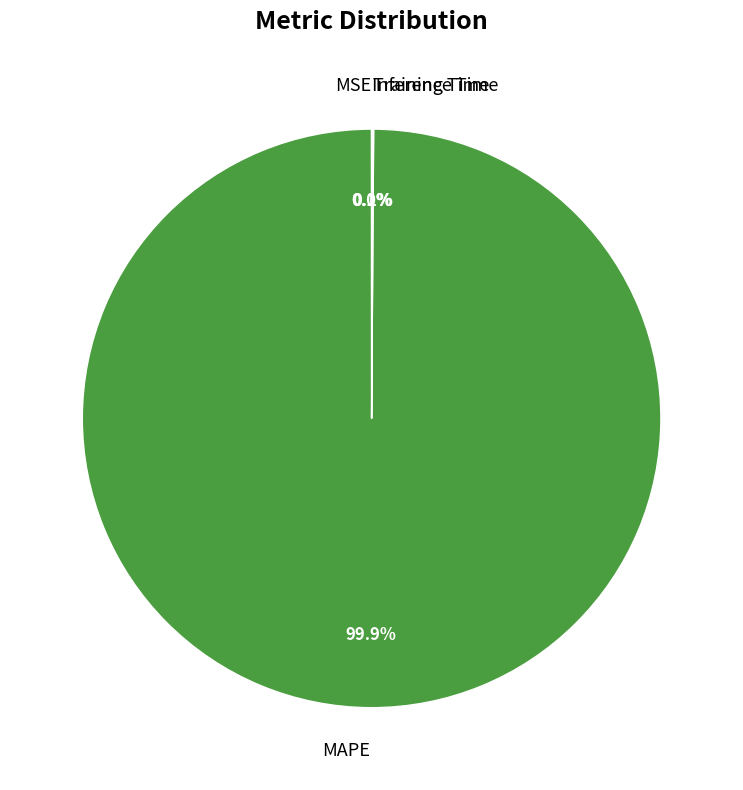

What percentage is the MAPE slice, to the nearest percent?

100%